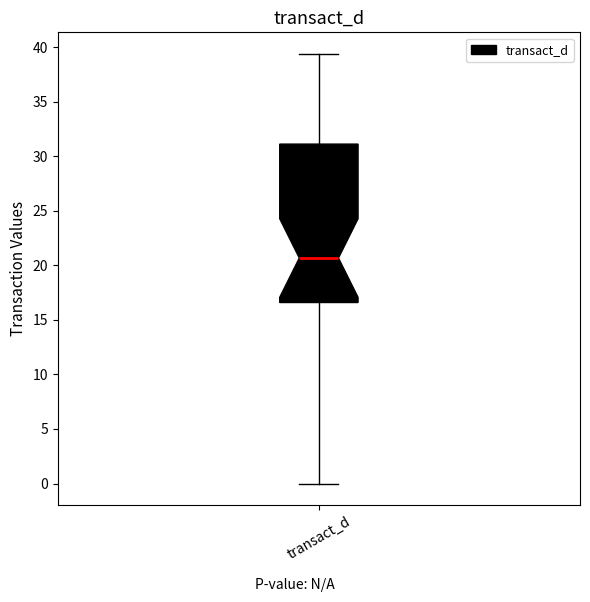

Where does the upper whisker of the box for transact_d end on the y-axis? The values are not printed on the chart, so give them approximately, as read against the axis.

39.5